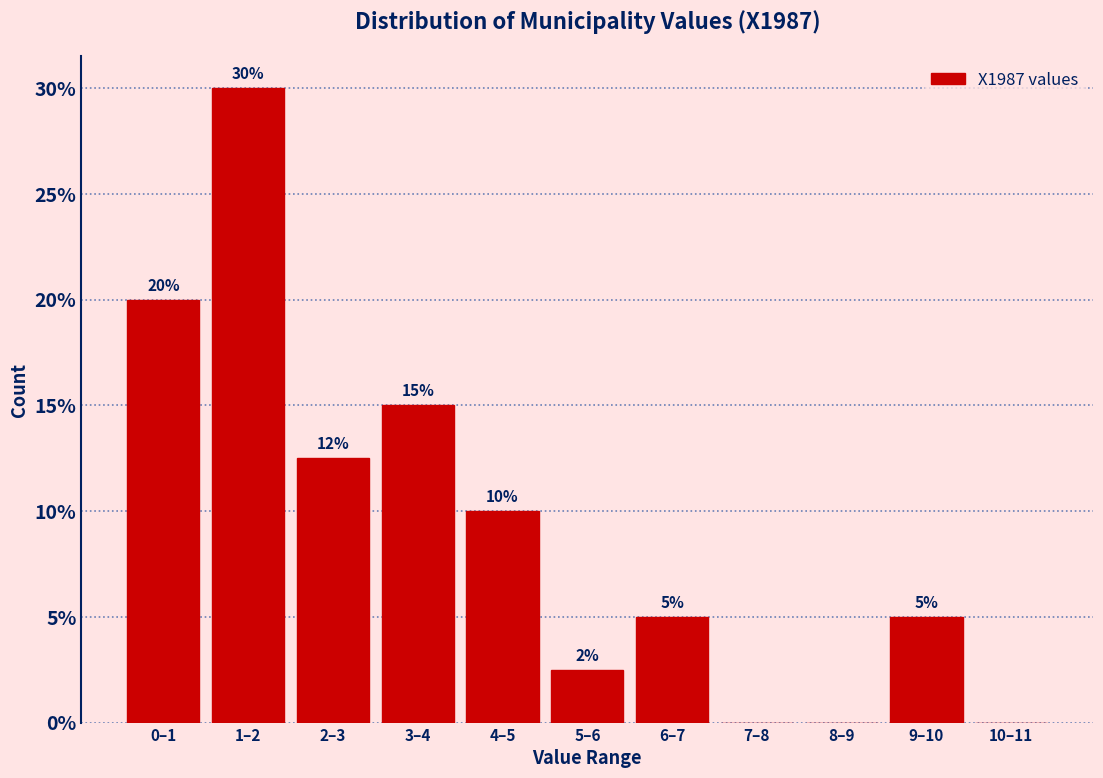

Read the value at 6–7.

5.0